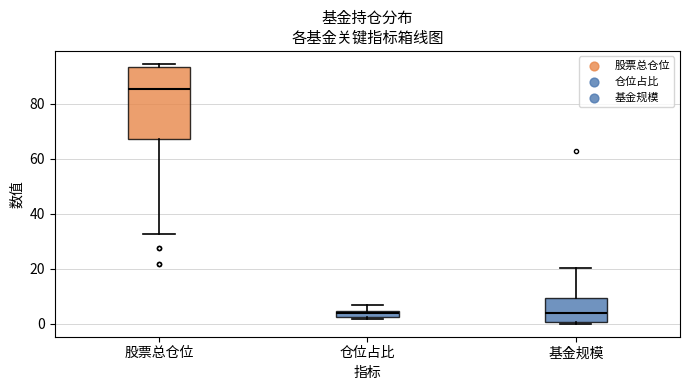

Comparing the boxes themselves (not the whiskers), which one is the tallest?

股票总仓位